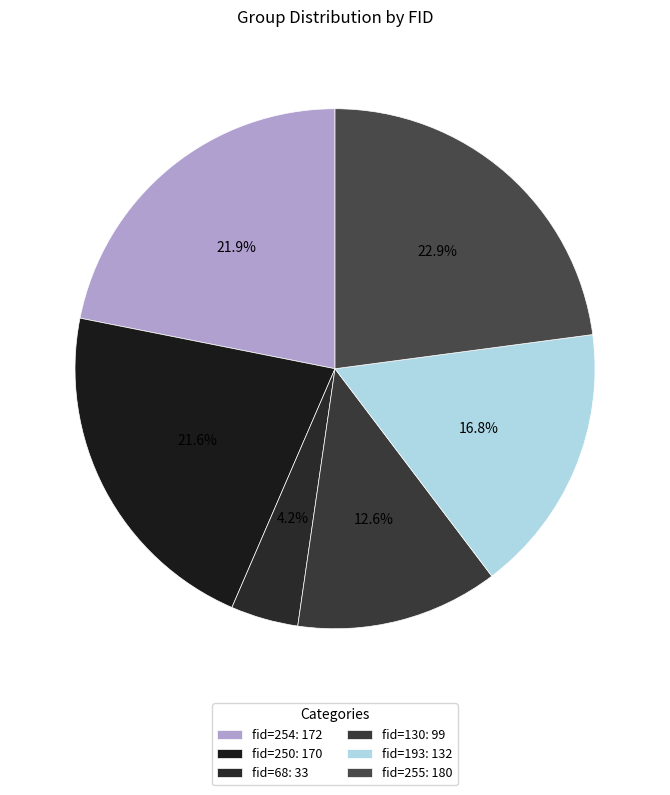

Count the number of slices in the pie.

6